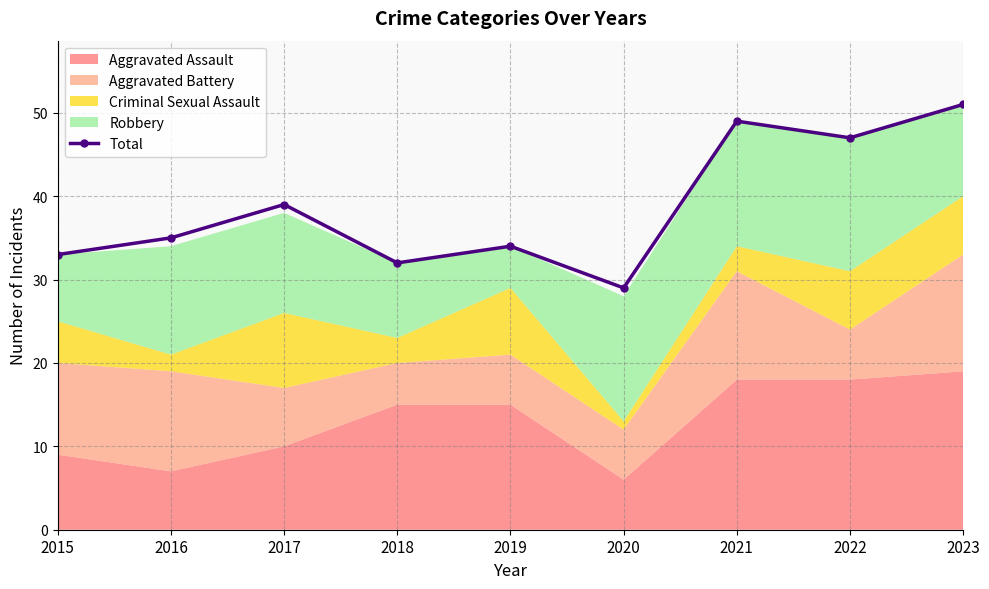

How many points are lower than both their immediate neighbors (excluding endpoints)?

3